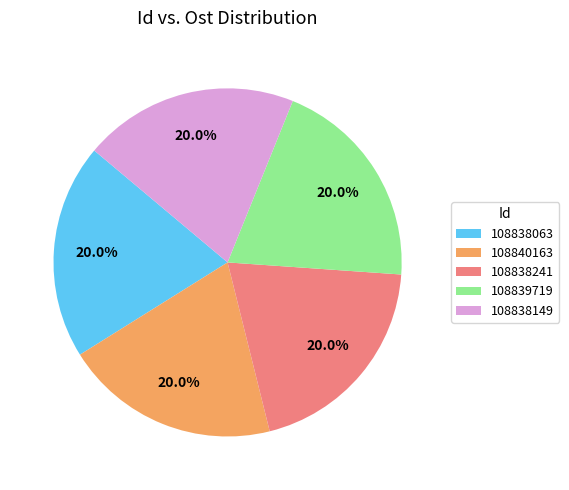

Is the sum of 108840163 and 108839719 greater than half?

No